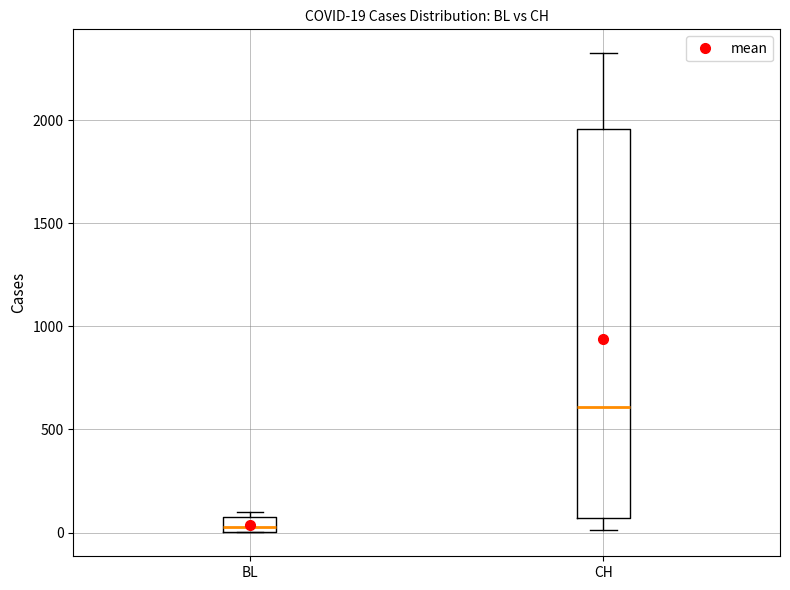

Comparing the boxes themselves (not the whiskers), which one is the tallest?

CH